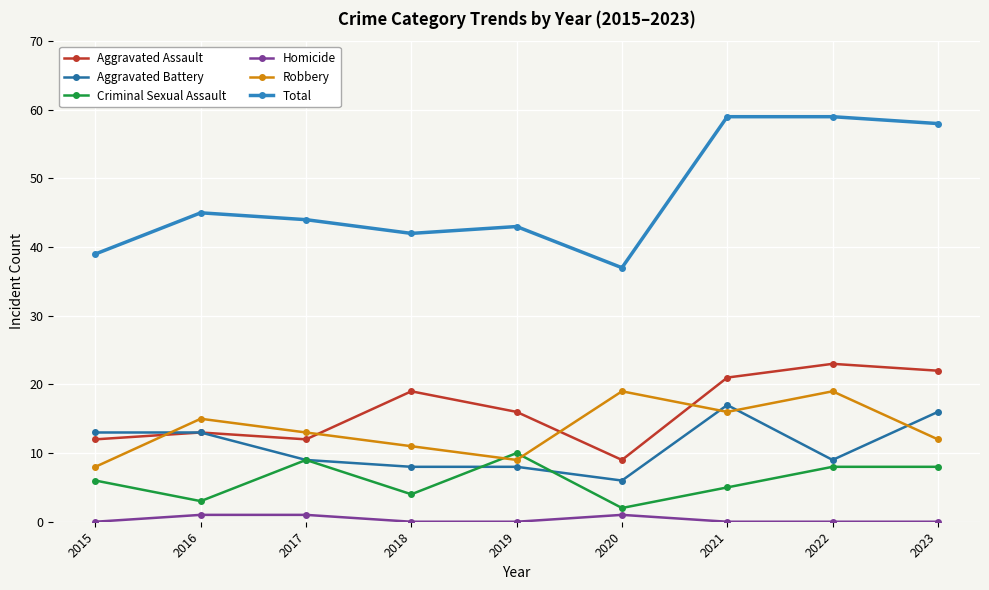

At 2022, list the series in order from largest to smallest.

Total, Aggravated Assault, Robbery, Aggravated Battery, Criminal Sexual Assault, Homicide